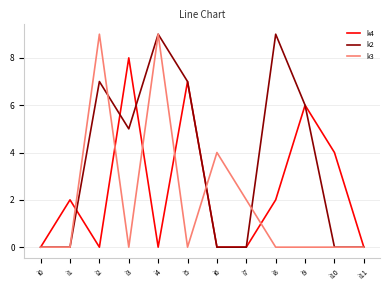

Is it true that k2 equals 13 at i8?

False